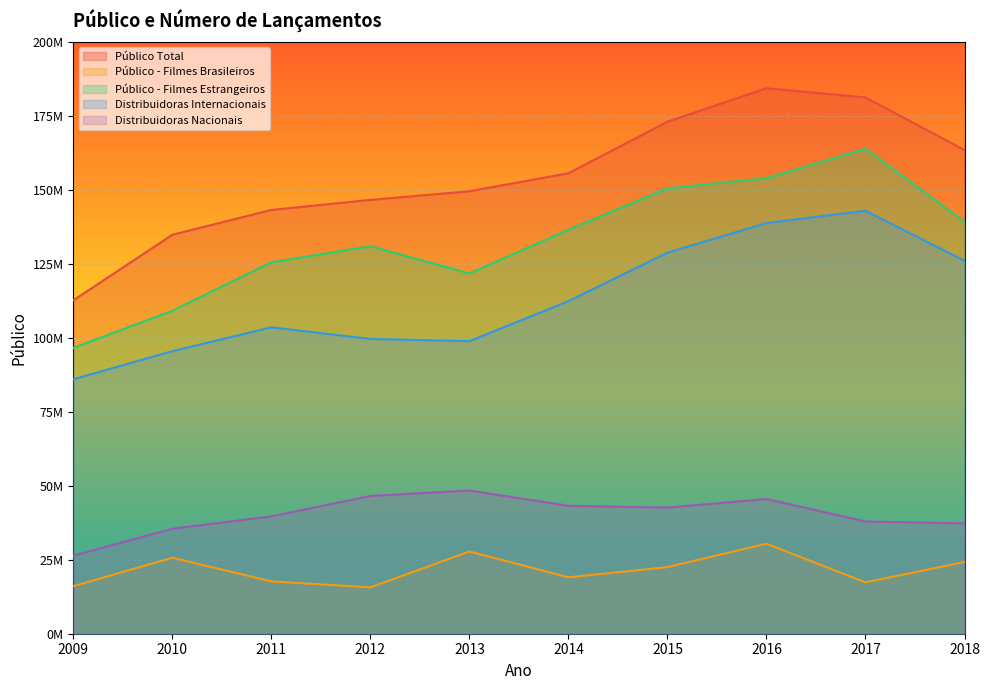

At which category does Público - Filmes Estrangeiros reach its first local valley?

2013